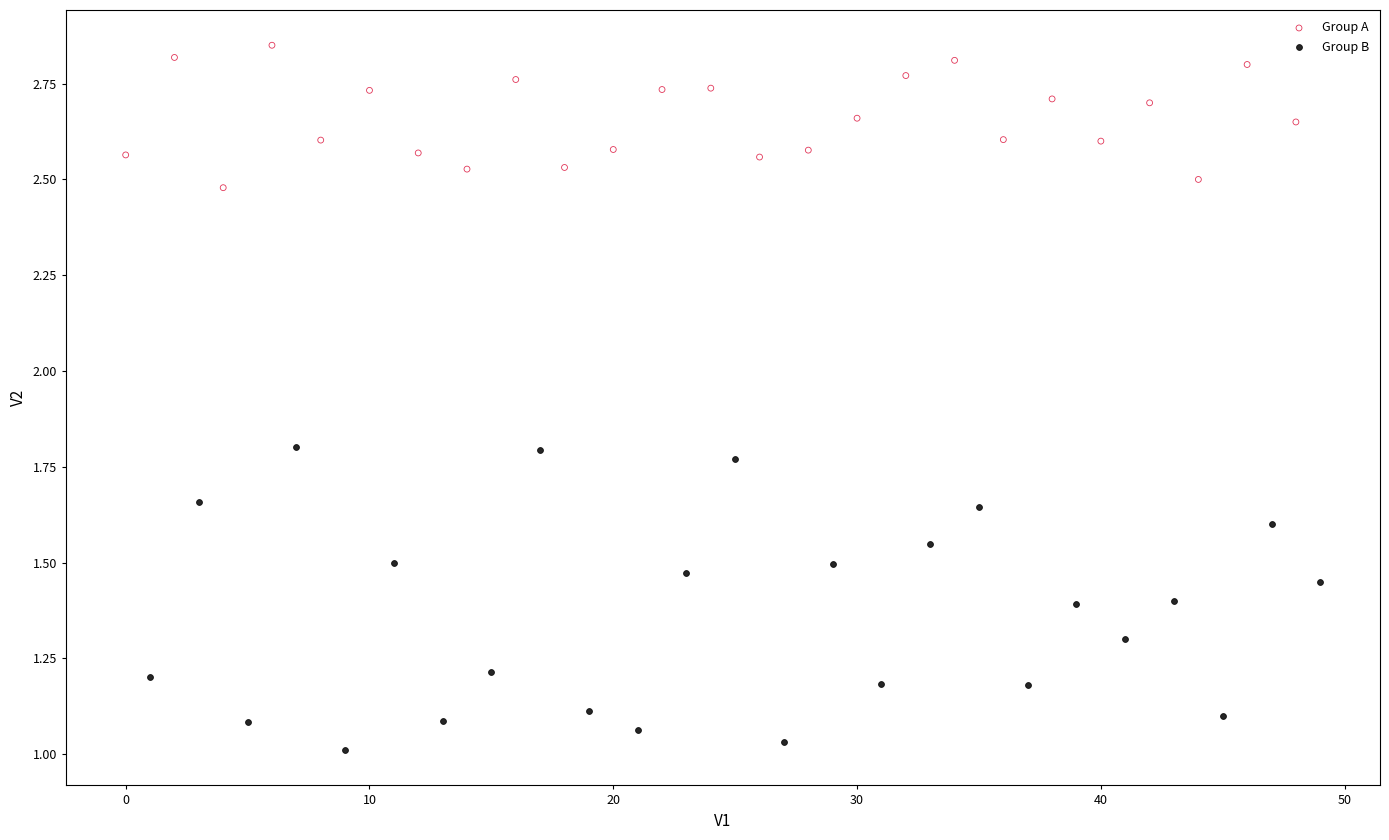

Which series reaches the maximum Y coordinate?

Group A